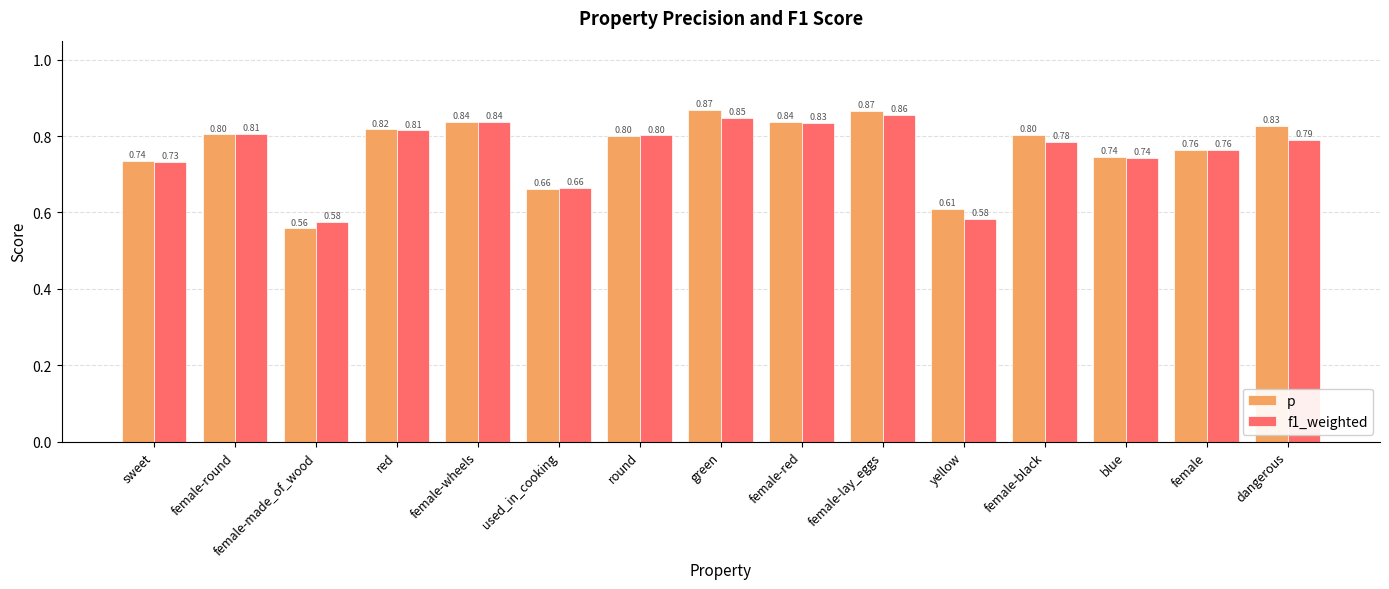

Does the chart contain any negative values?

No